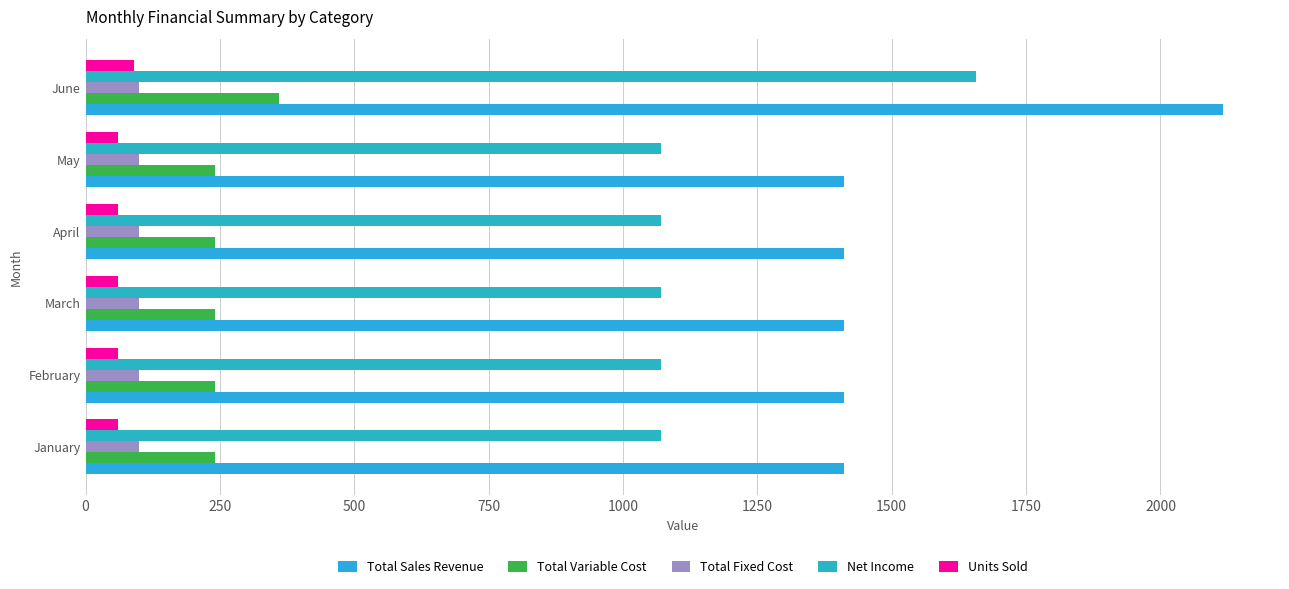

What are all the series names shown in the legend?

Total Sales Revenue, Total Variable Cost, Total Fixed Cost, Net Income, Units Sold